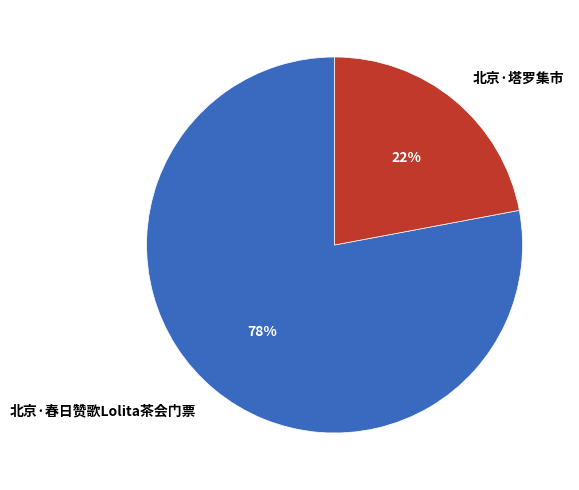

Between 北京·塔罗集市 and 北京·春日赞歌Lolita茶会门票, which is larger?

北京·春日赞歌Lolita茶会门票